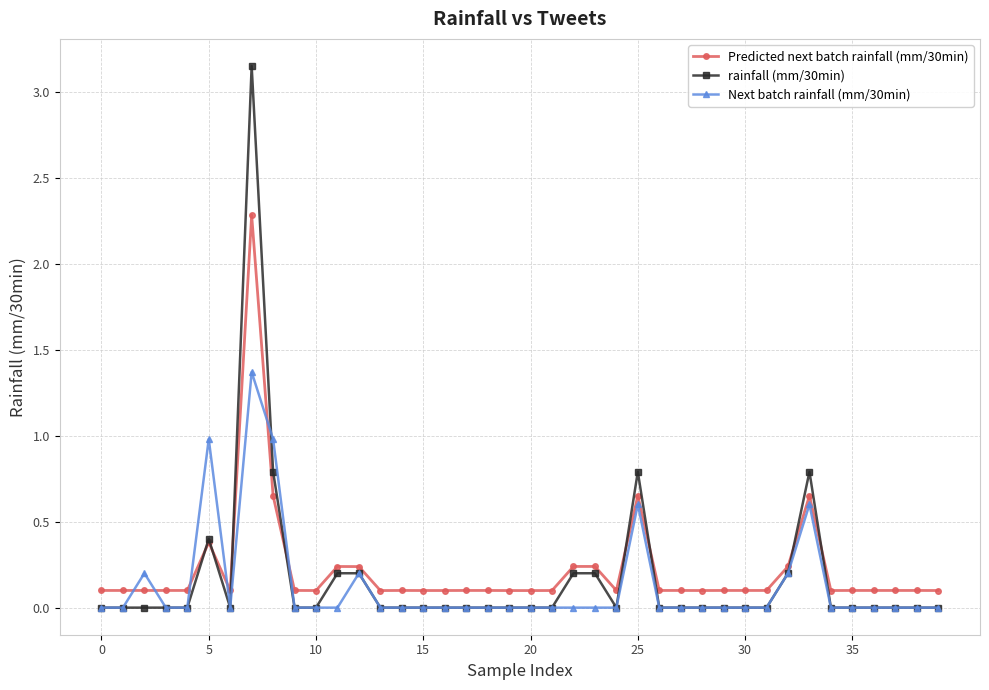

List the series in order of their peak value, lowest first.

Next batch rainfall (mm/30min), Predicted next batch rainfall (mm/30min), rainfall (mm/30min)